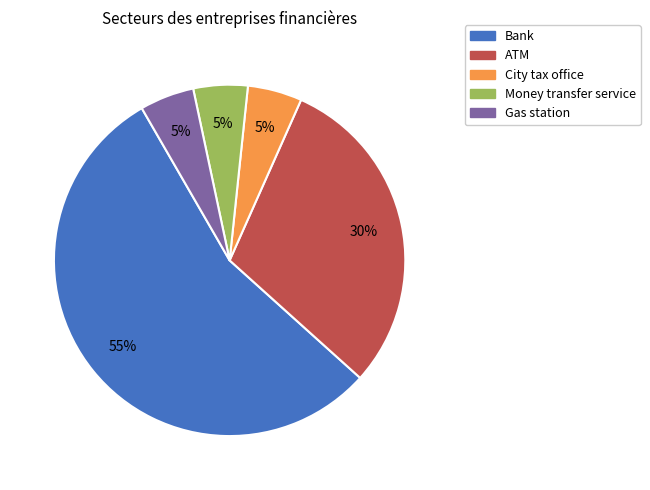

Is Bank the majority of the pie?

Yes